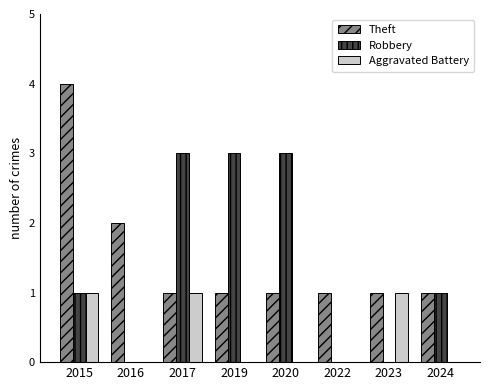

Which series has the largest total across all categories?

Theft